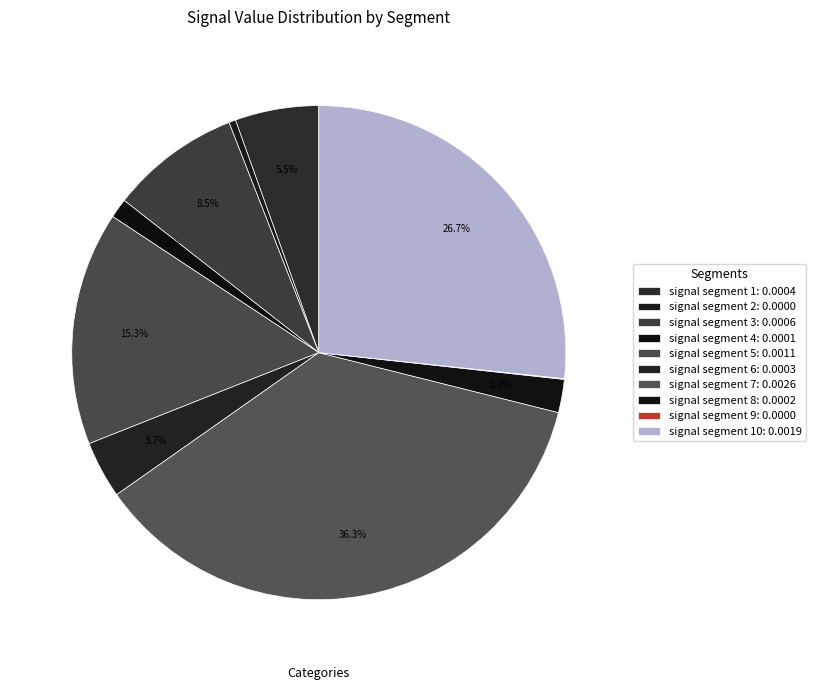

To the nearest percent, what is the average slice percentage?

10%